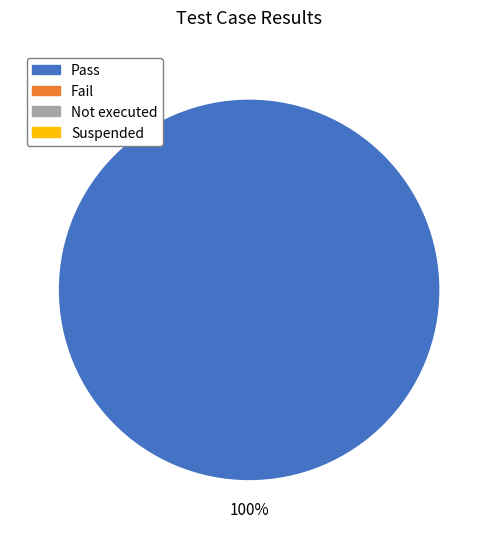

Is there a majority slice in this chart?

Yes